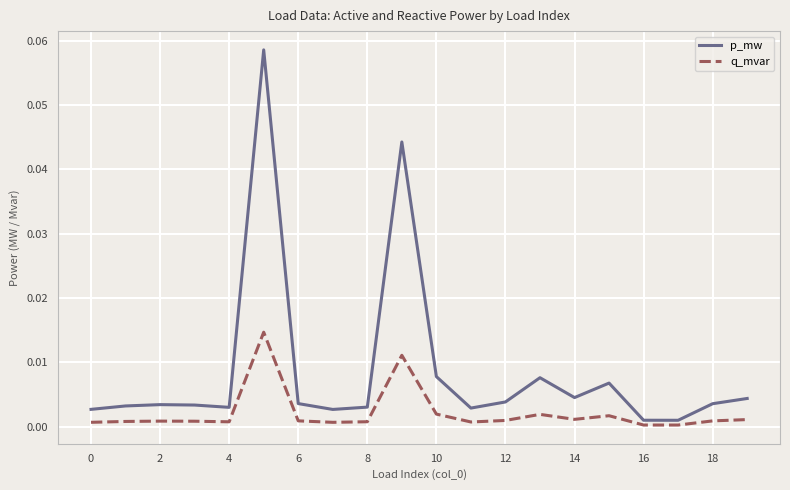

True or false: q_mvar and p_mw intersect in this chart.

False